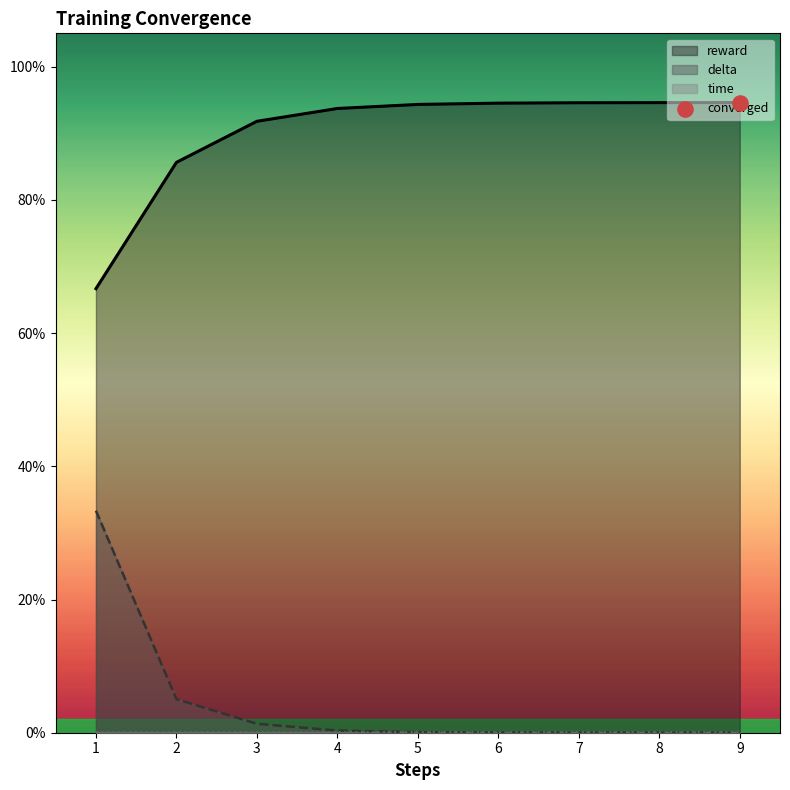

What is the total value across all series at 7?

0.9